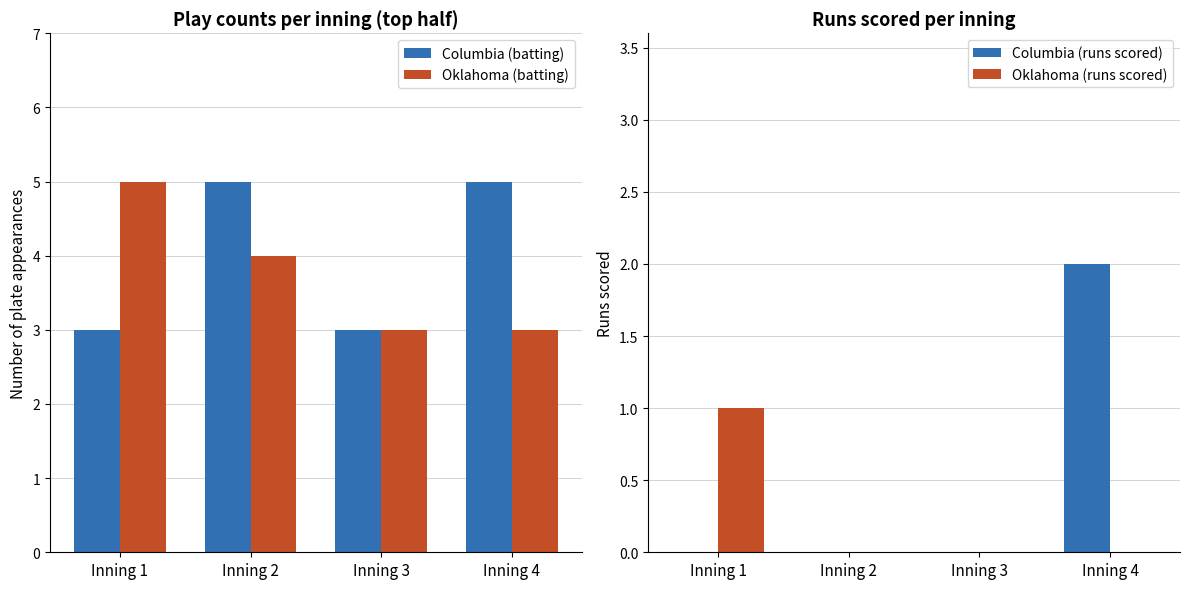

What is the approximate value of Columbia (batting) at Inning 1?

3